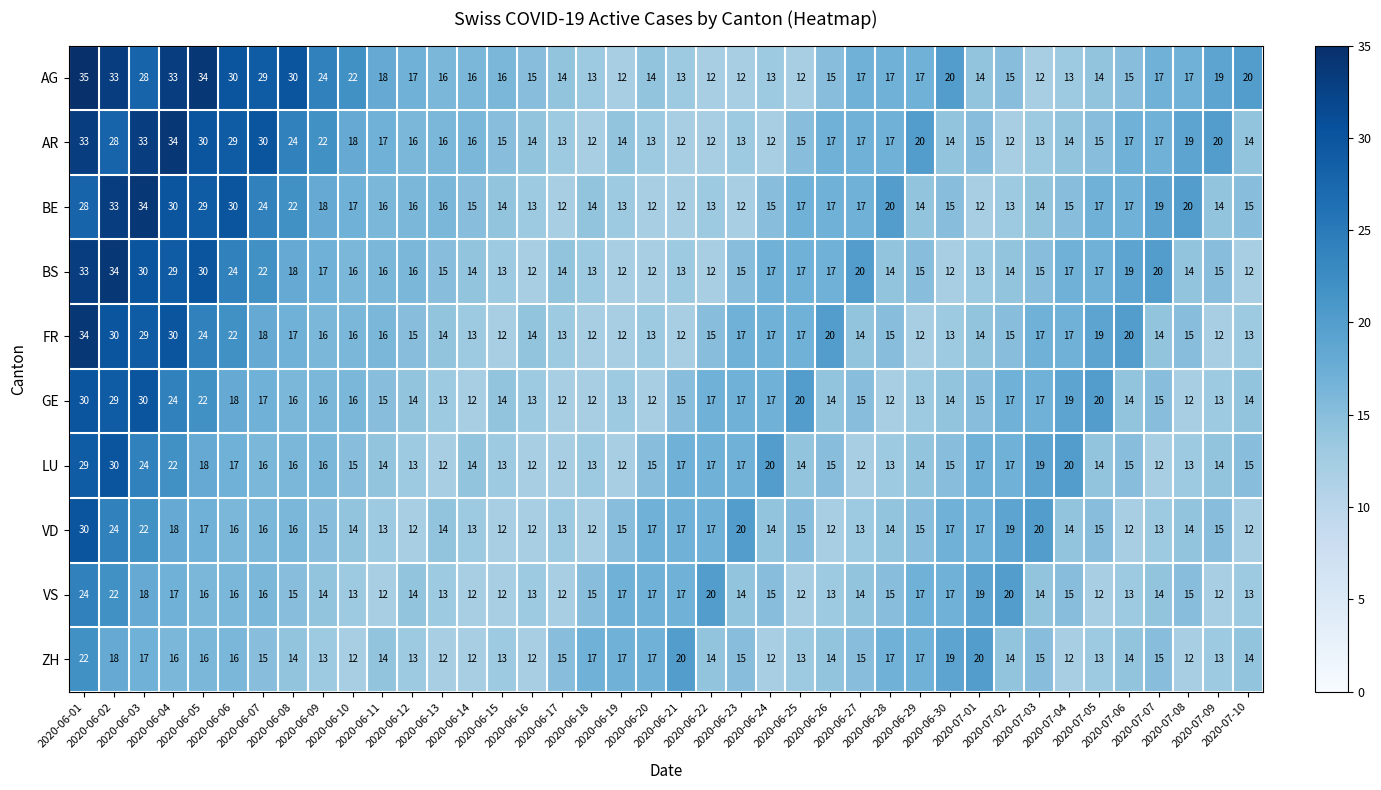

Which series has the largest total across all categories?

AG